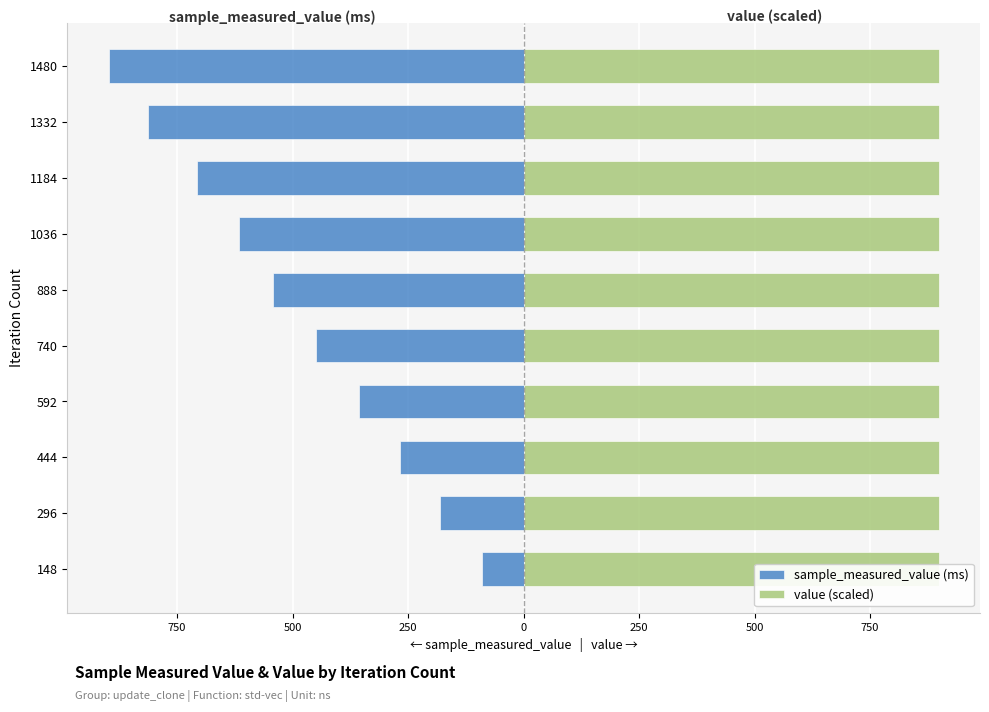

True or false: sample_measured_value (ms) has a value of -263.4 at 740.

False